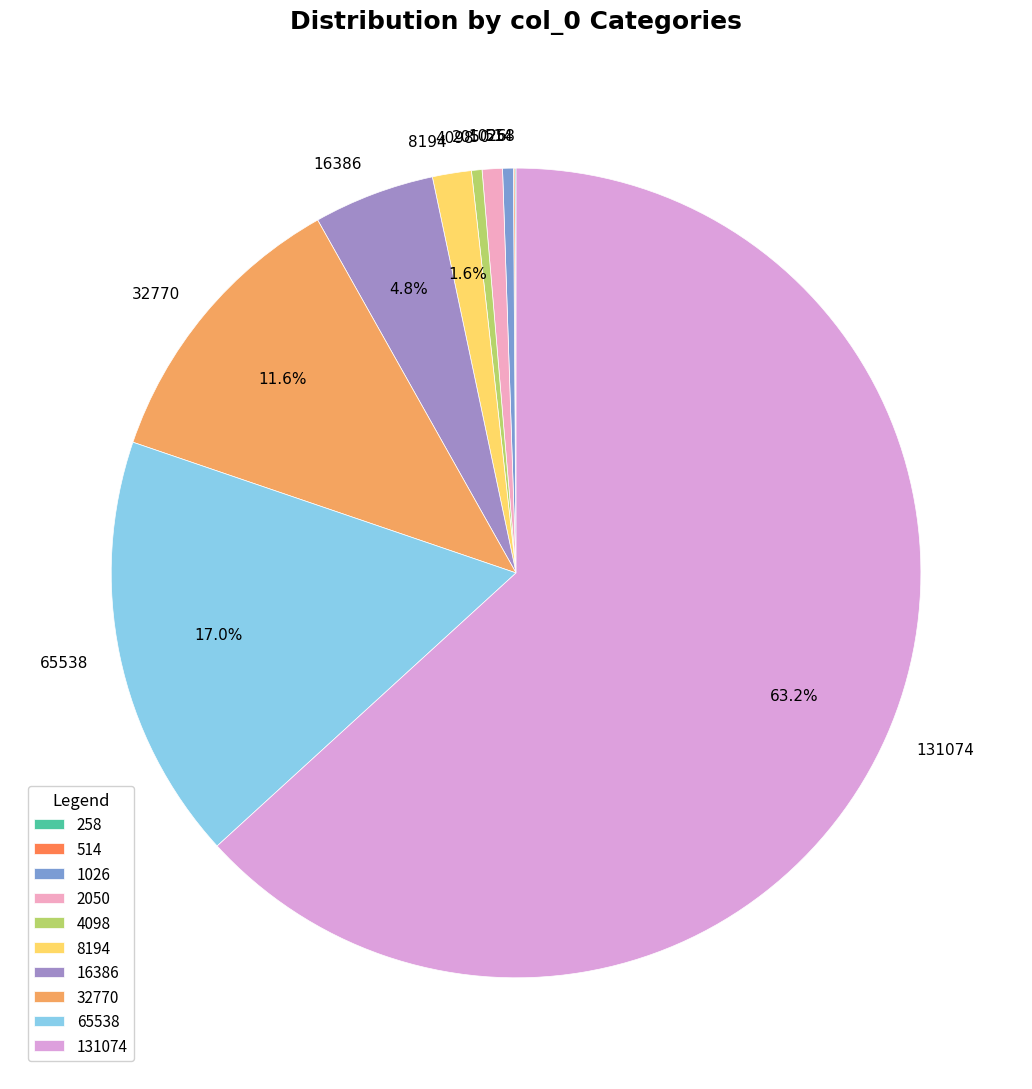

What is the majority slice?

131074